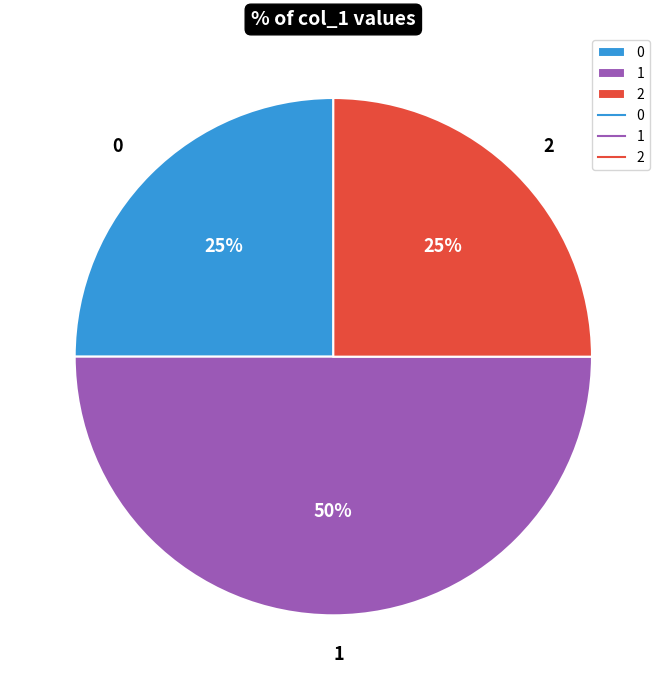

Is 0 the majority of the pie?

No